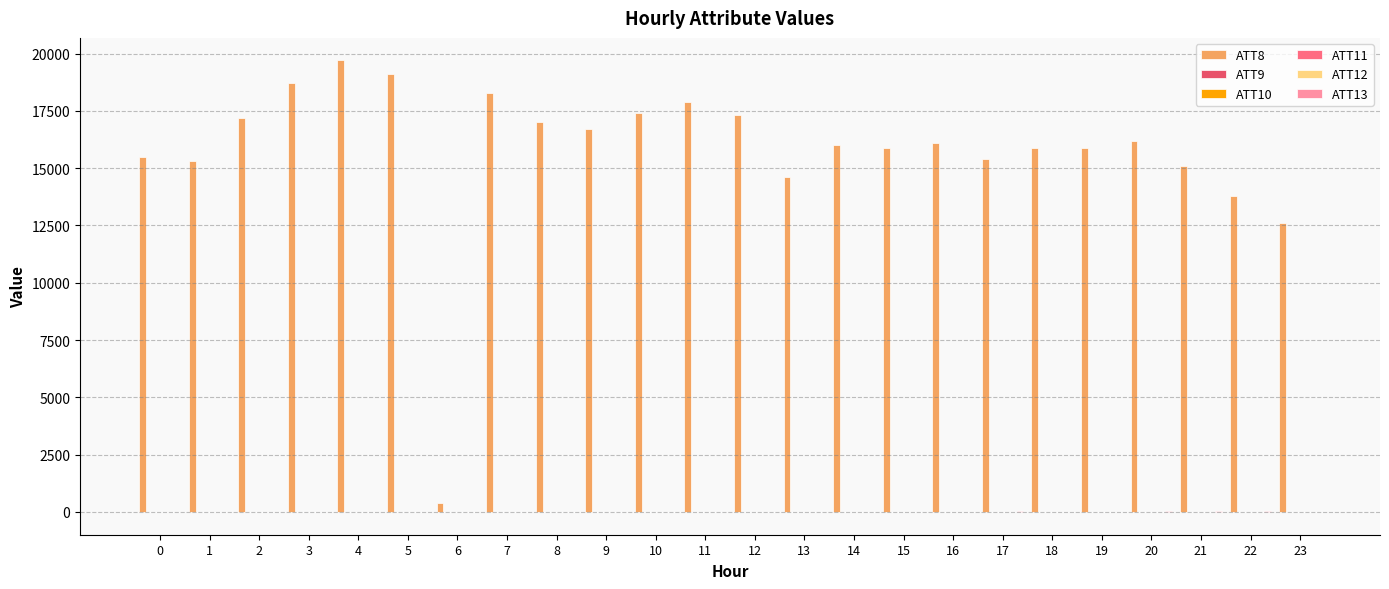

Are the bars grouped side by side (vs. stacked)?

Yes